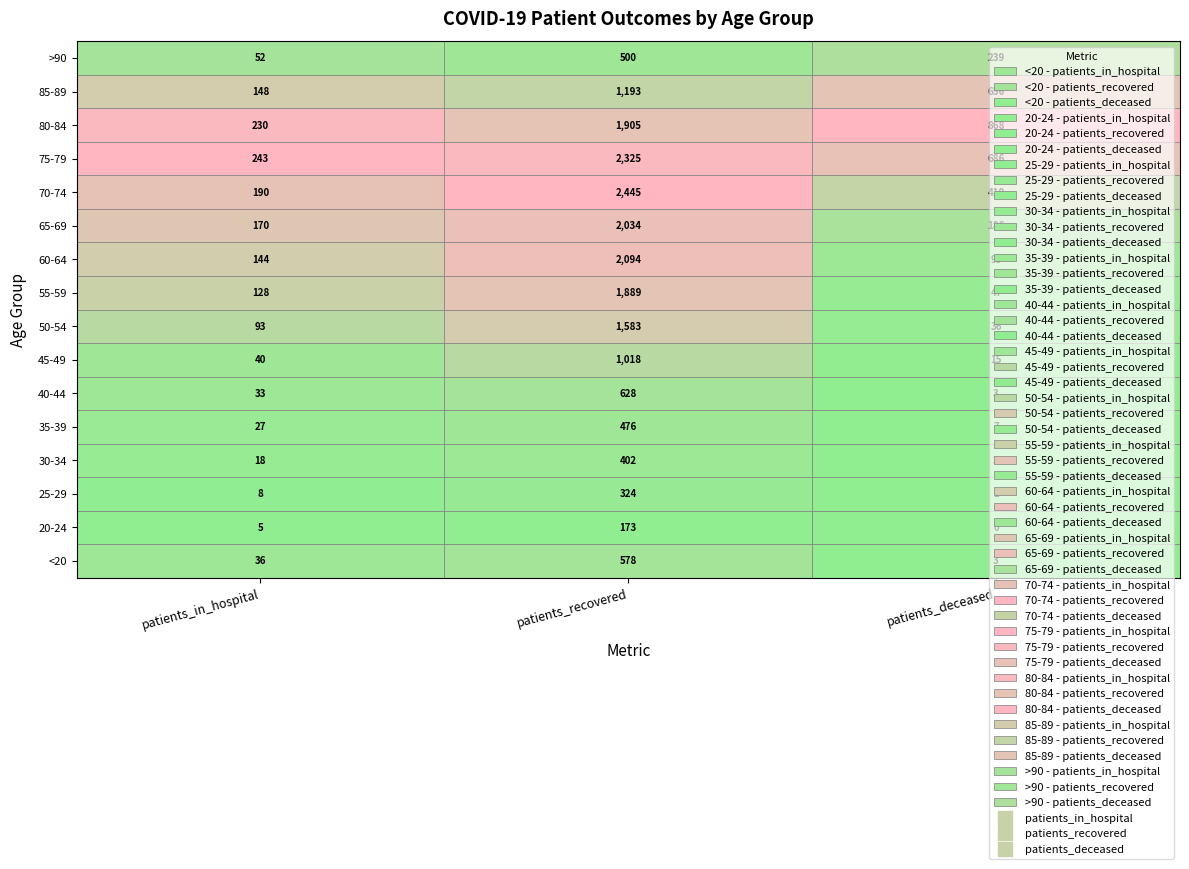

What is the lowest value of the >90 series?

52